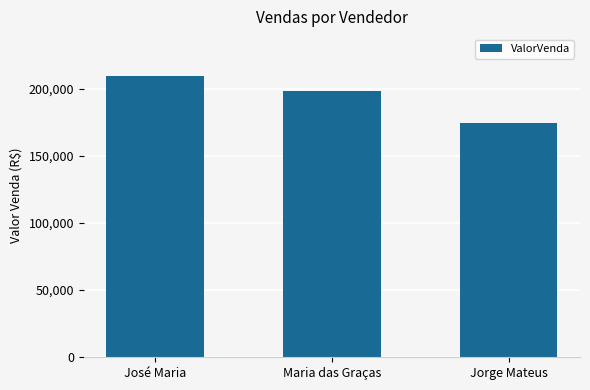

What is the value of the 2nd bar from the left?

198080